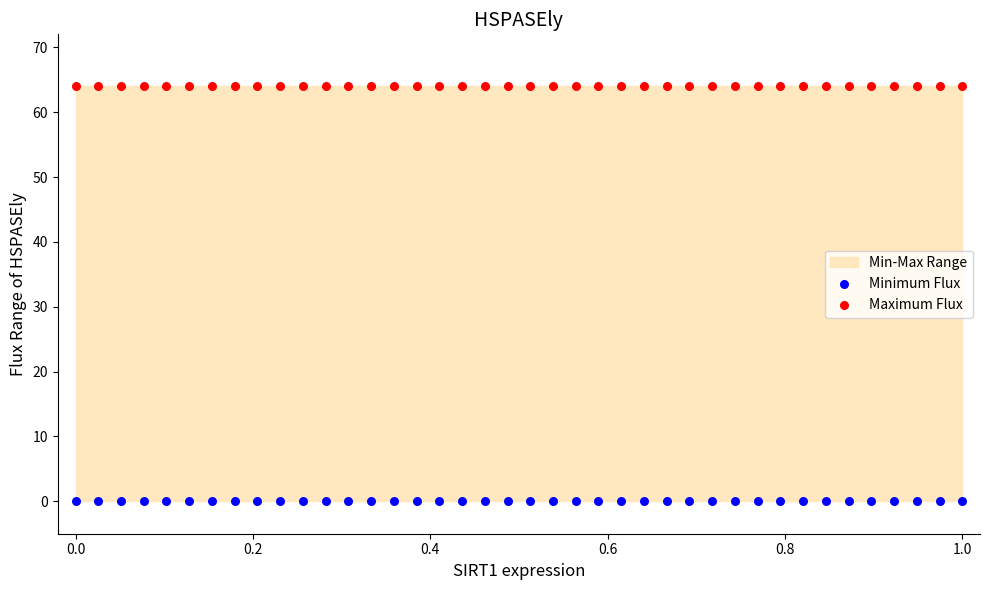

Which series reaches the maximum Y coordinate?

Maximum Flux